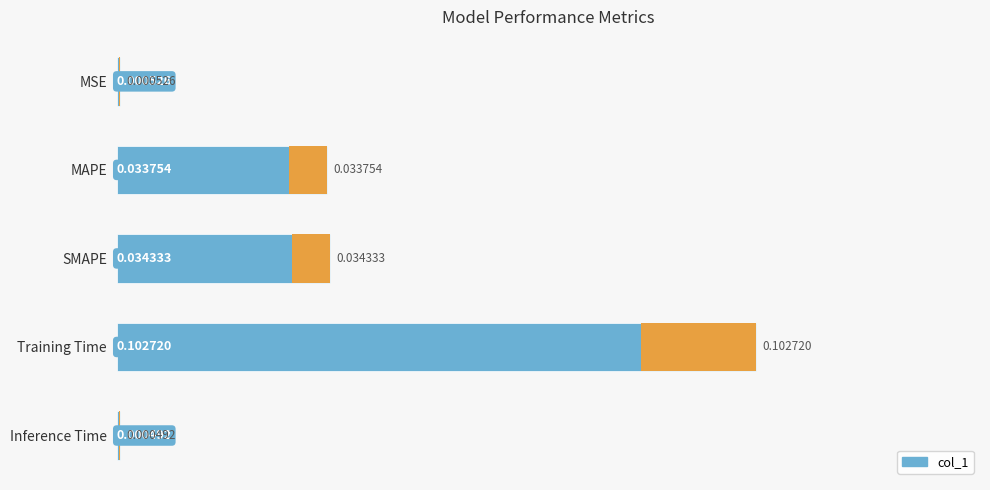

Are the bars grouped side by side (vs. stacked)?

No